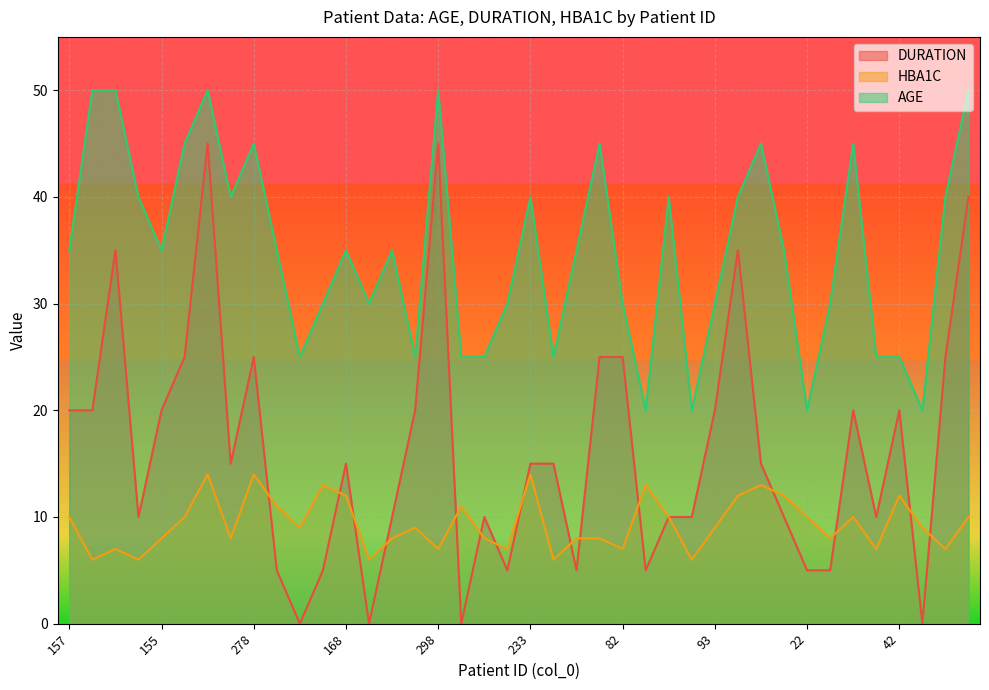

At which label does HBA1C reach its minimum?

342